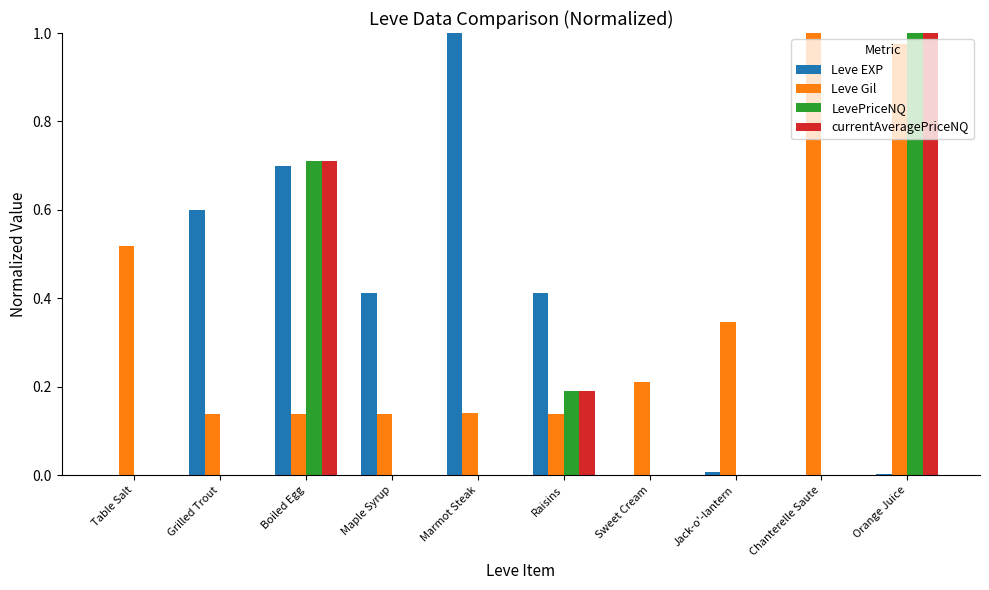

How many series are shown in this chart?

4